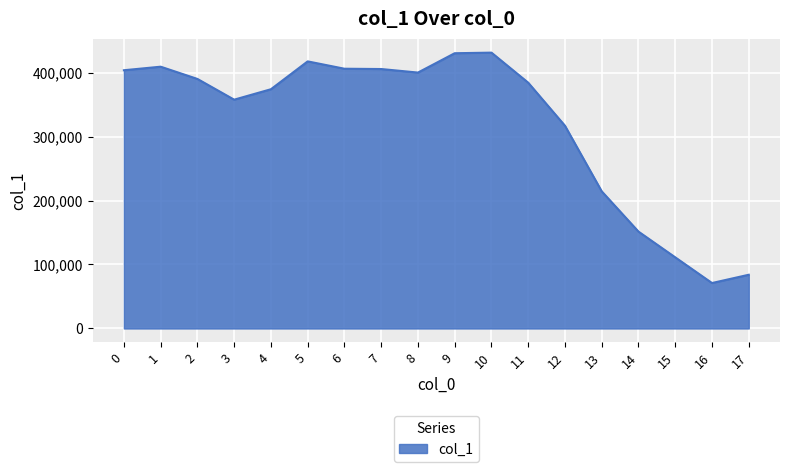

Count the number of categories in the chart.

18